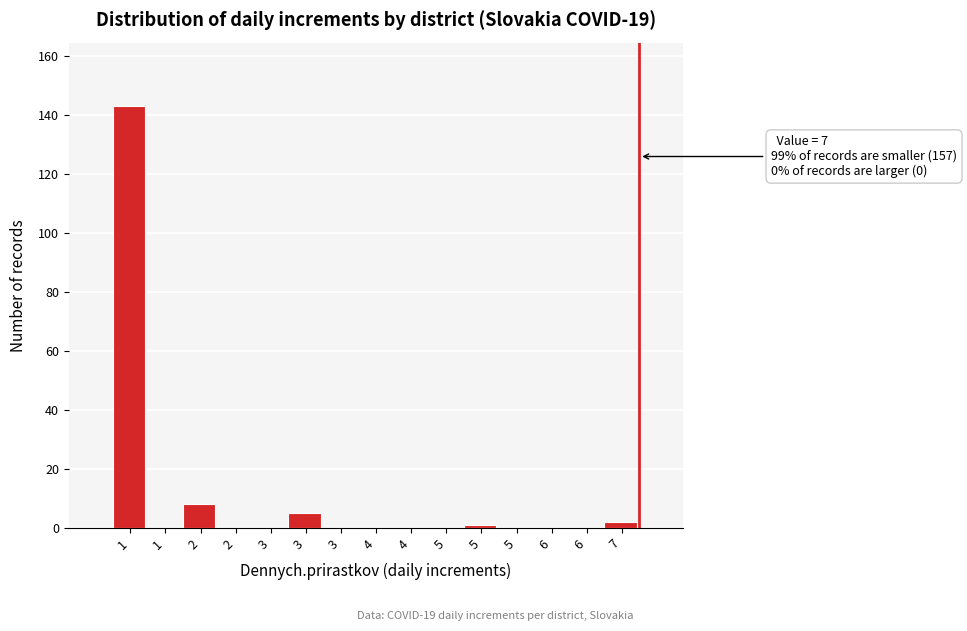

Count the number of categories in the chart.

15